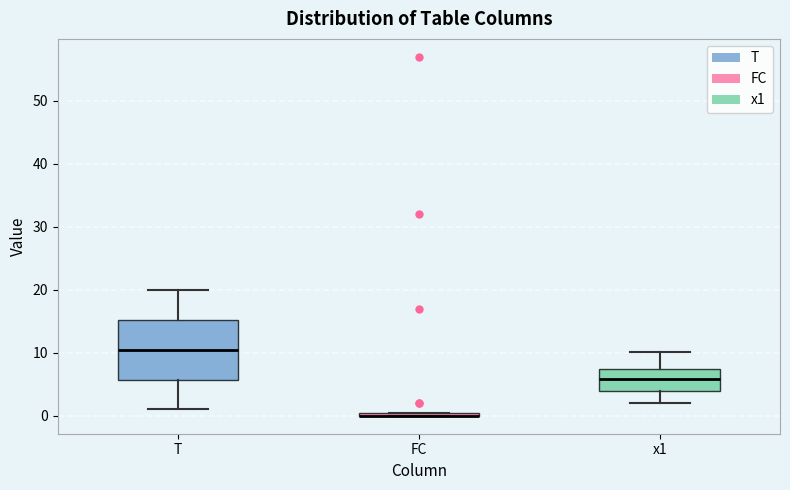

Where is the lower edge of the box for FC on the y-axis? The values are not printed on the chart, so give them approximately, as read against the axis.

0